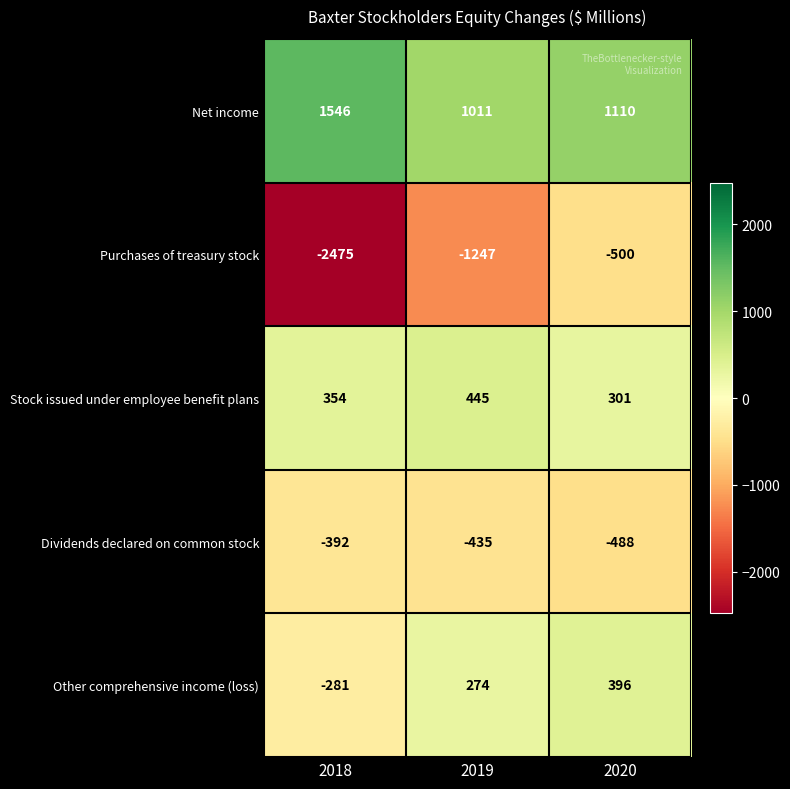

Which series has the widest spread of values?

Purchases of treasury stock